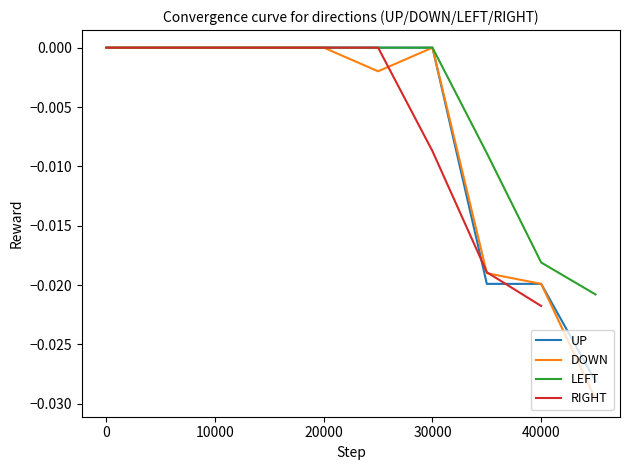

Count the LEFT values in the range 0 to 1.

7